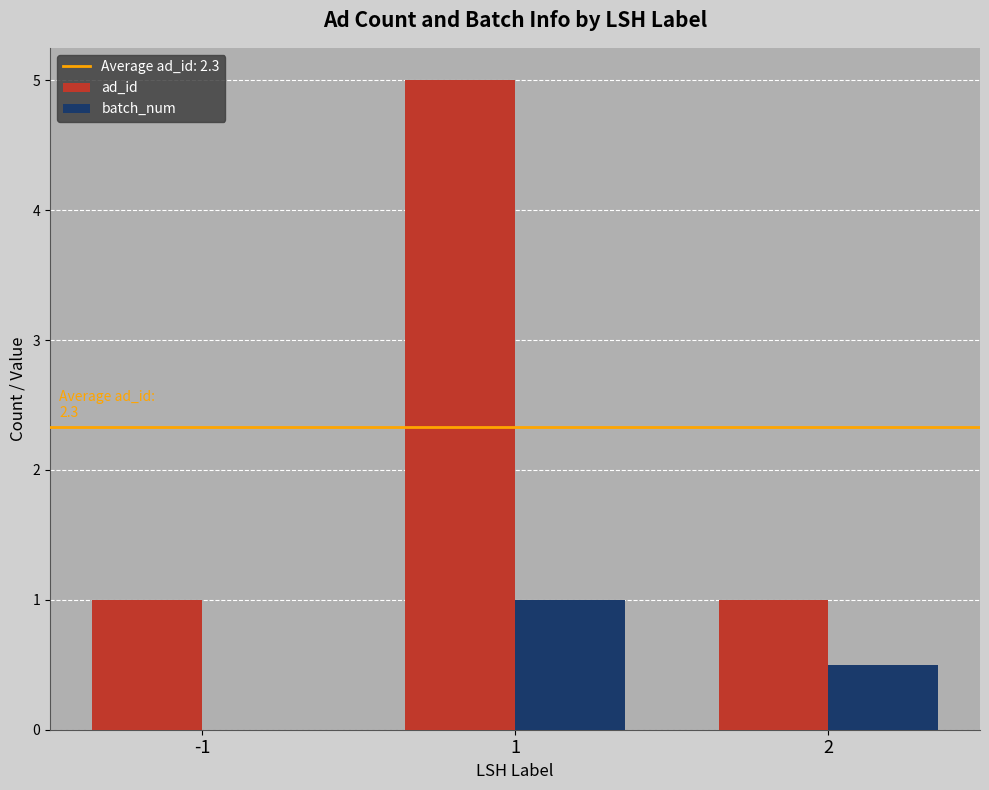

Reading left to right, list all the values displayed in this chart.

ad_id: -1=1.0	1=5.0	2=1.0
batch_num: -1=0.0	1=1.0	2=0.5